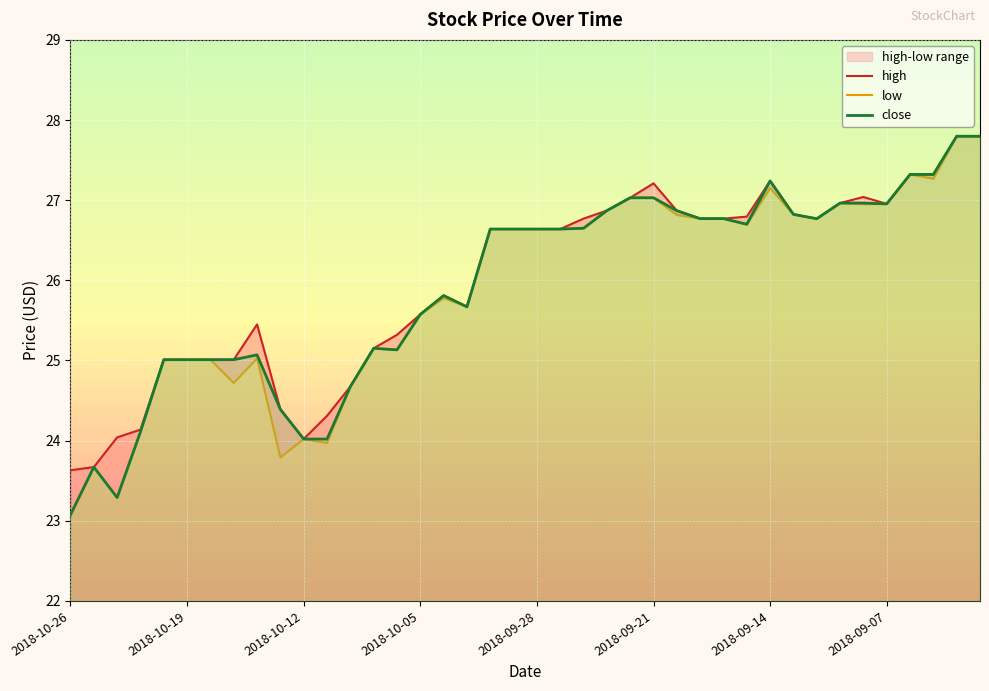

What is the highest value of the high series?

27.8